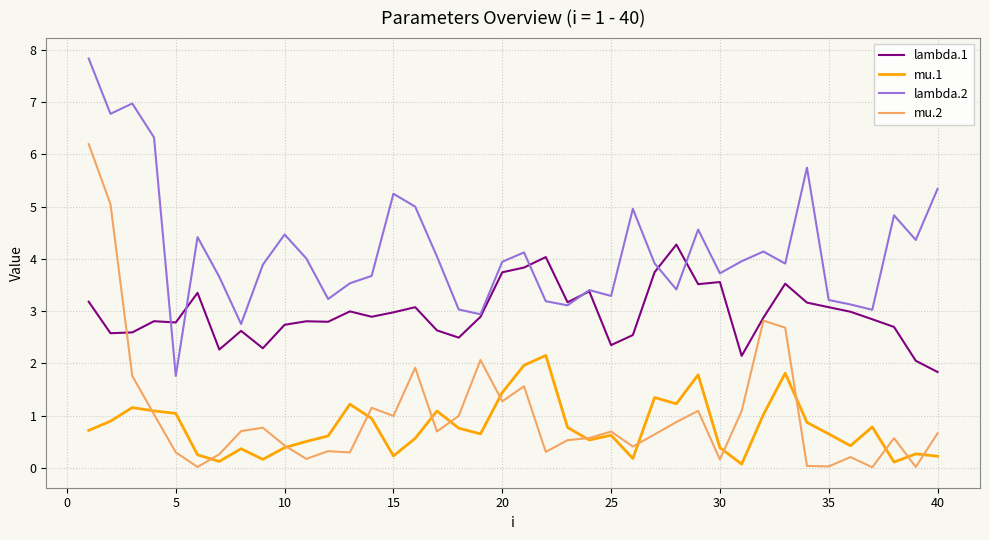

Which series has the largest total across all categories?

lambda.2